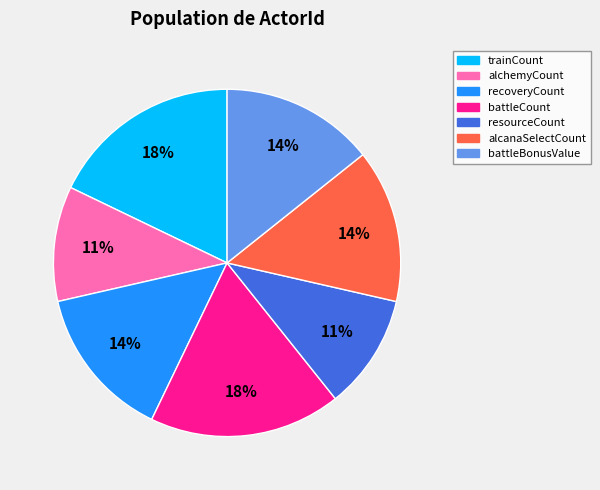

Is there any slice that represents more than half of the pie?

No